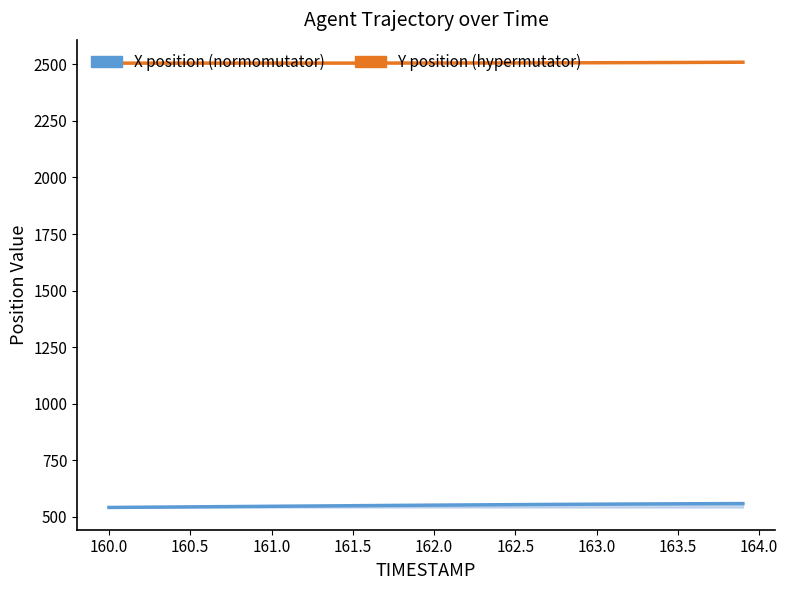

True or false: X position (normomutator) and Y position (hypermutator) cross at least once.

False